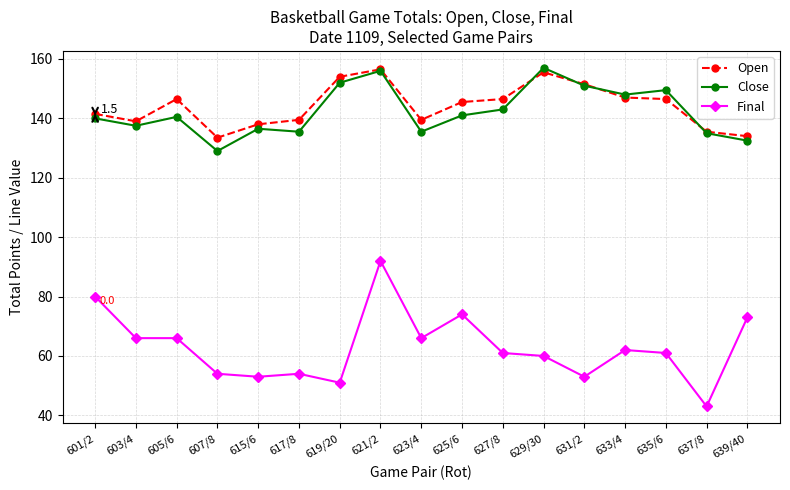

True or false: Close and Final intersect in this chart.

False